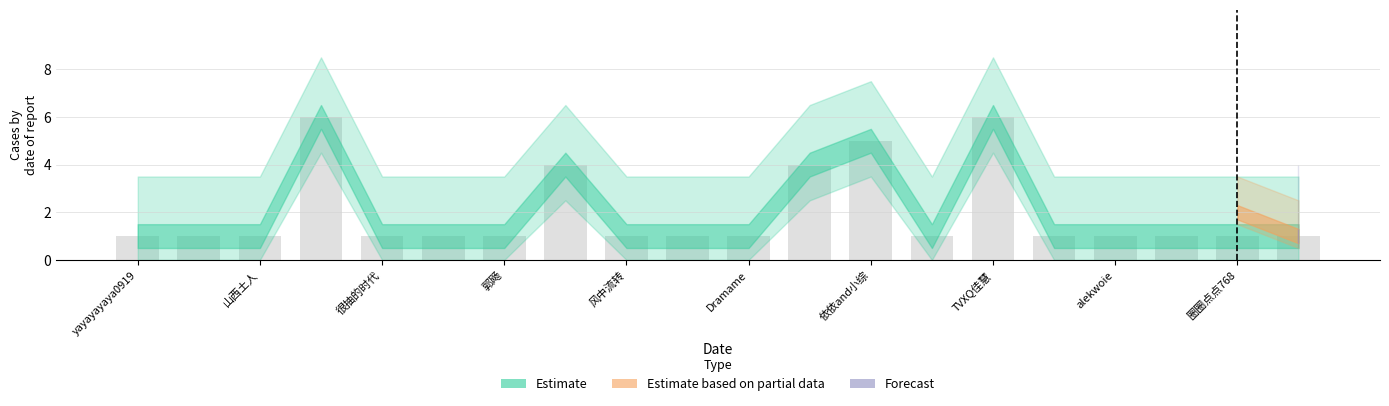

How many bars are there in total?

20